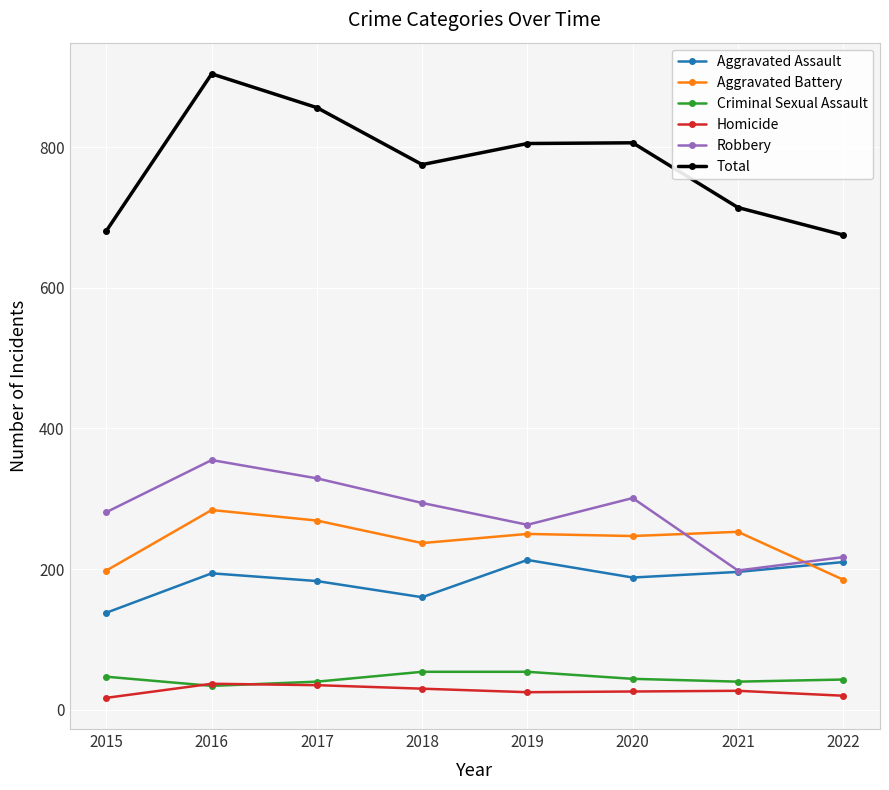

The Criminal Sexual Assault series shows 43 at 2022. True or false?

True